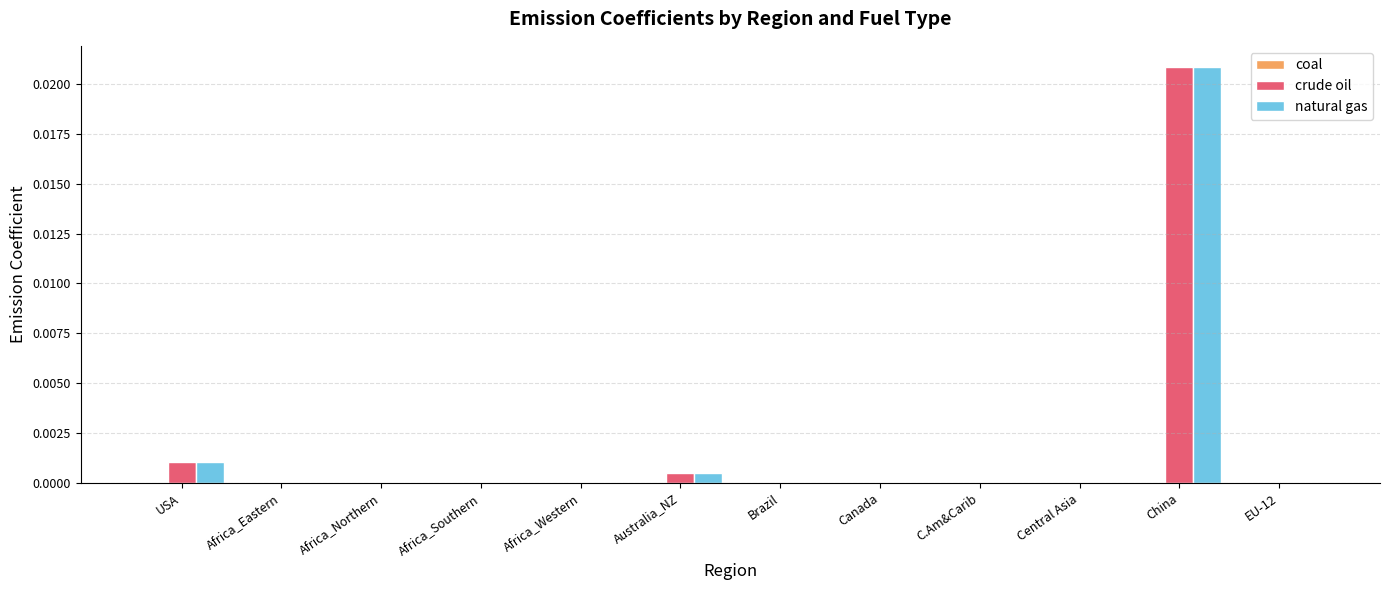

The value of natural gas at Africa_Western is 0.0. True or false?

True